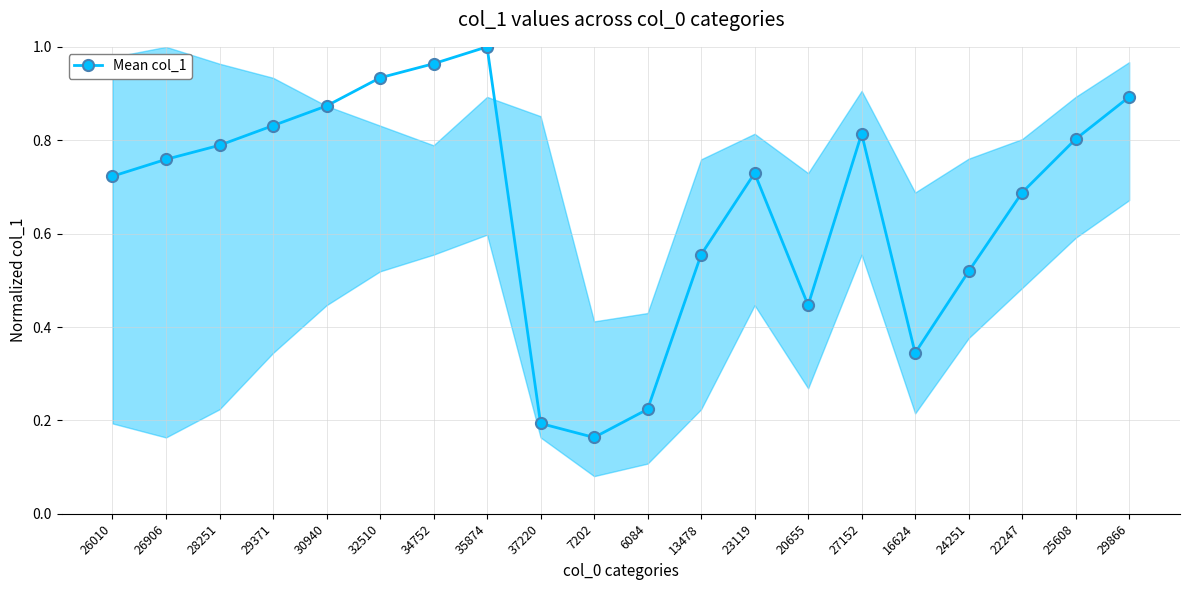

Between 24251 and 16624, which is larger?

24251